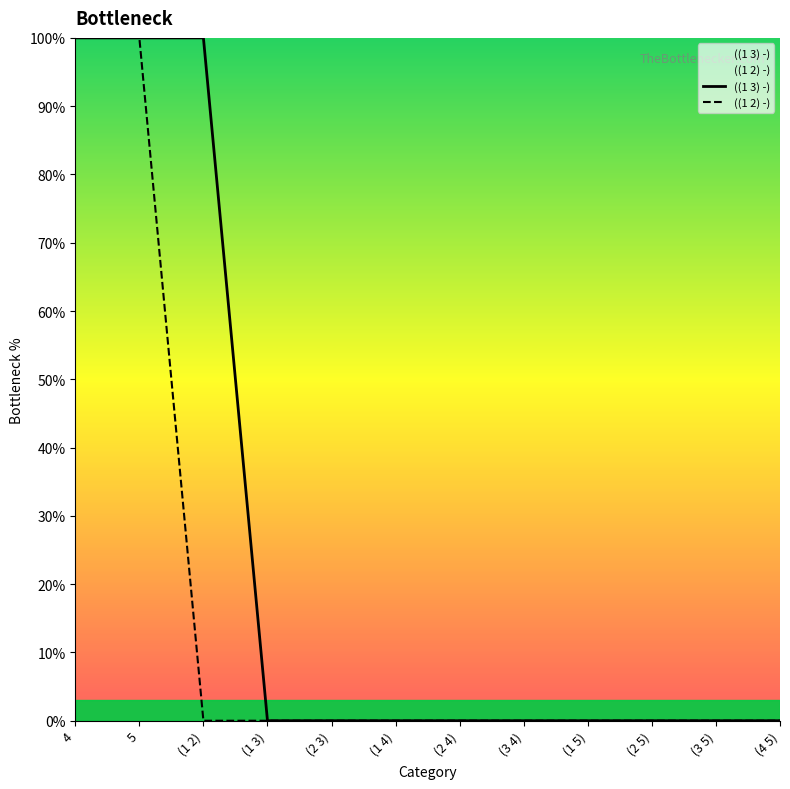

At which category is the sum across all series the highest?

4